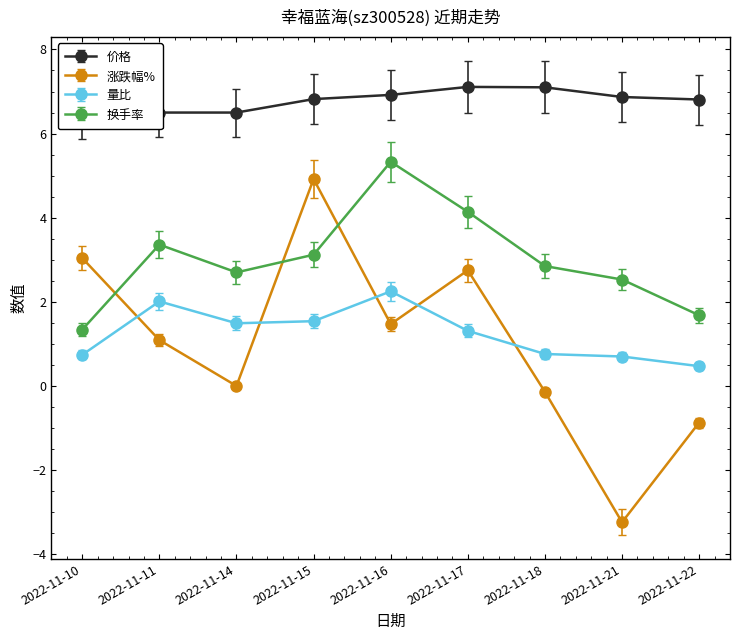

What is the spread (max minus min) of values at 2022-11-16?

5.5